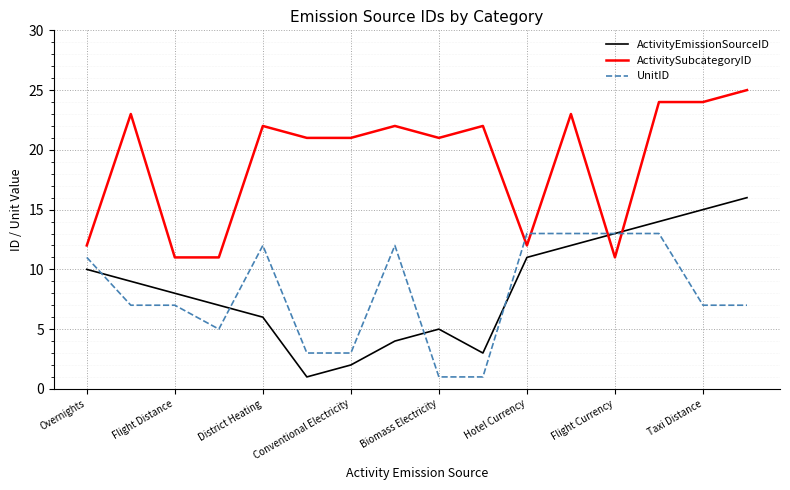

List the series in order of their peak value, highest first.

ActivitySubcategoryID, ActivityEmissionSourceID, UnitID